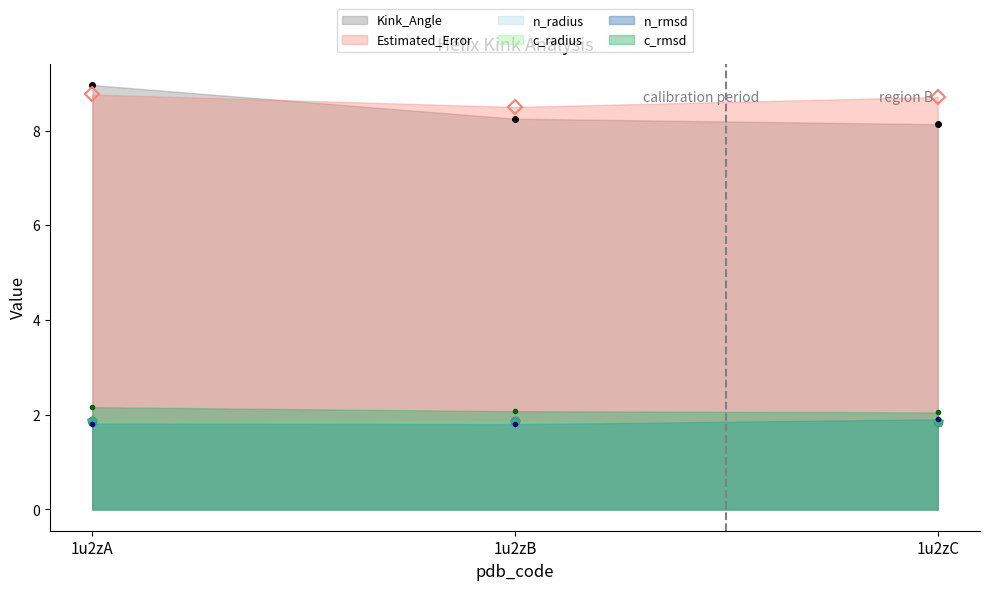

Rank the series at 1u2zC from highest to lowest value.

Estimated_Error, Kink_Angle, c_rmsd, n_rmsd, c_radius, n_radius